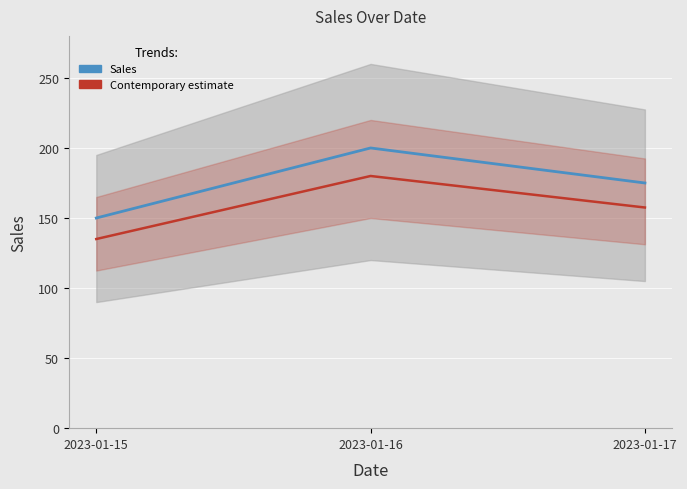

What is the total value across all series at 2023-01-17?

332.5